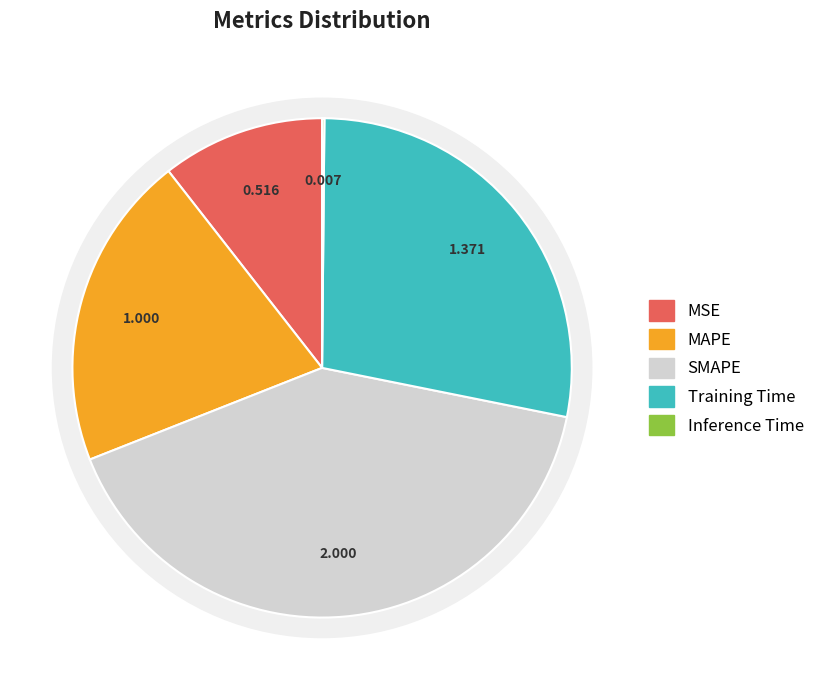

Is there a majority slice in this chart?

No